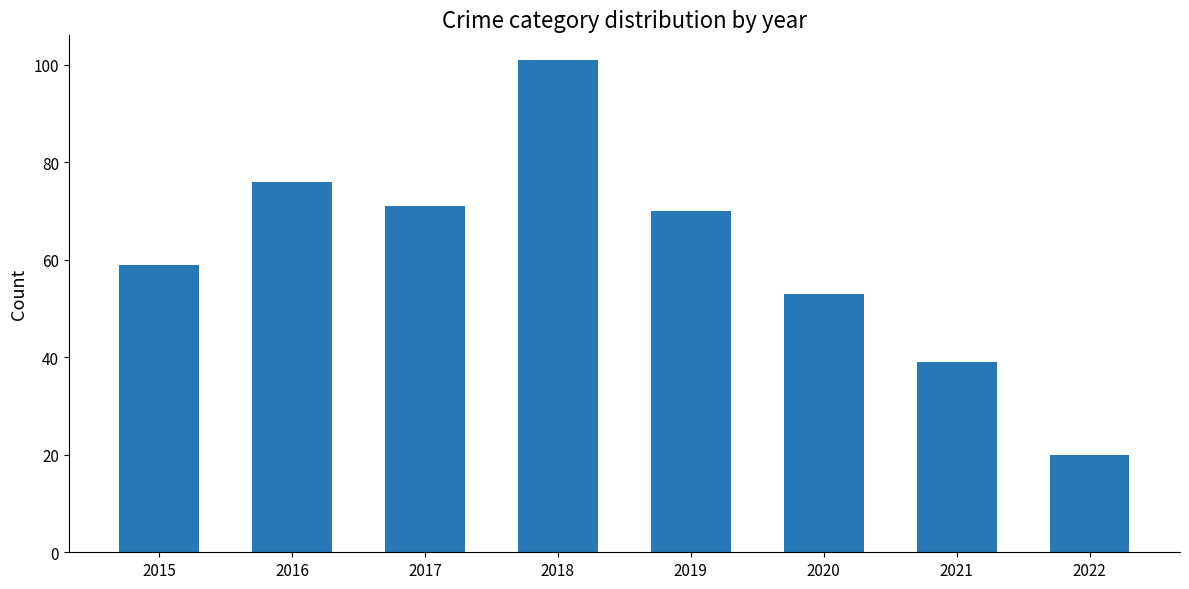

Is it true that the value at 2022 is 20?

True